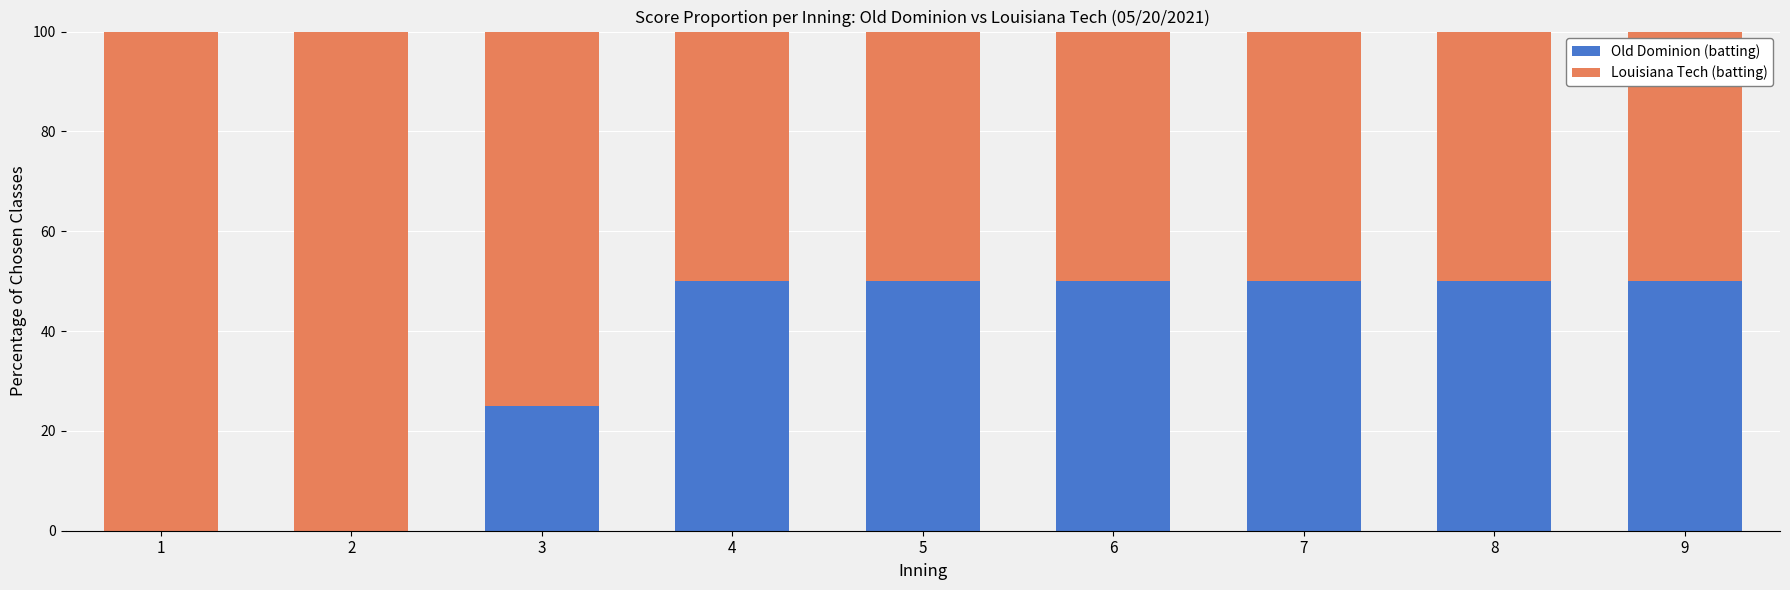

The value of Old Dominion (batting) at 8 is 50. True or false?

True